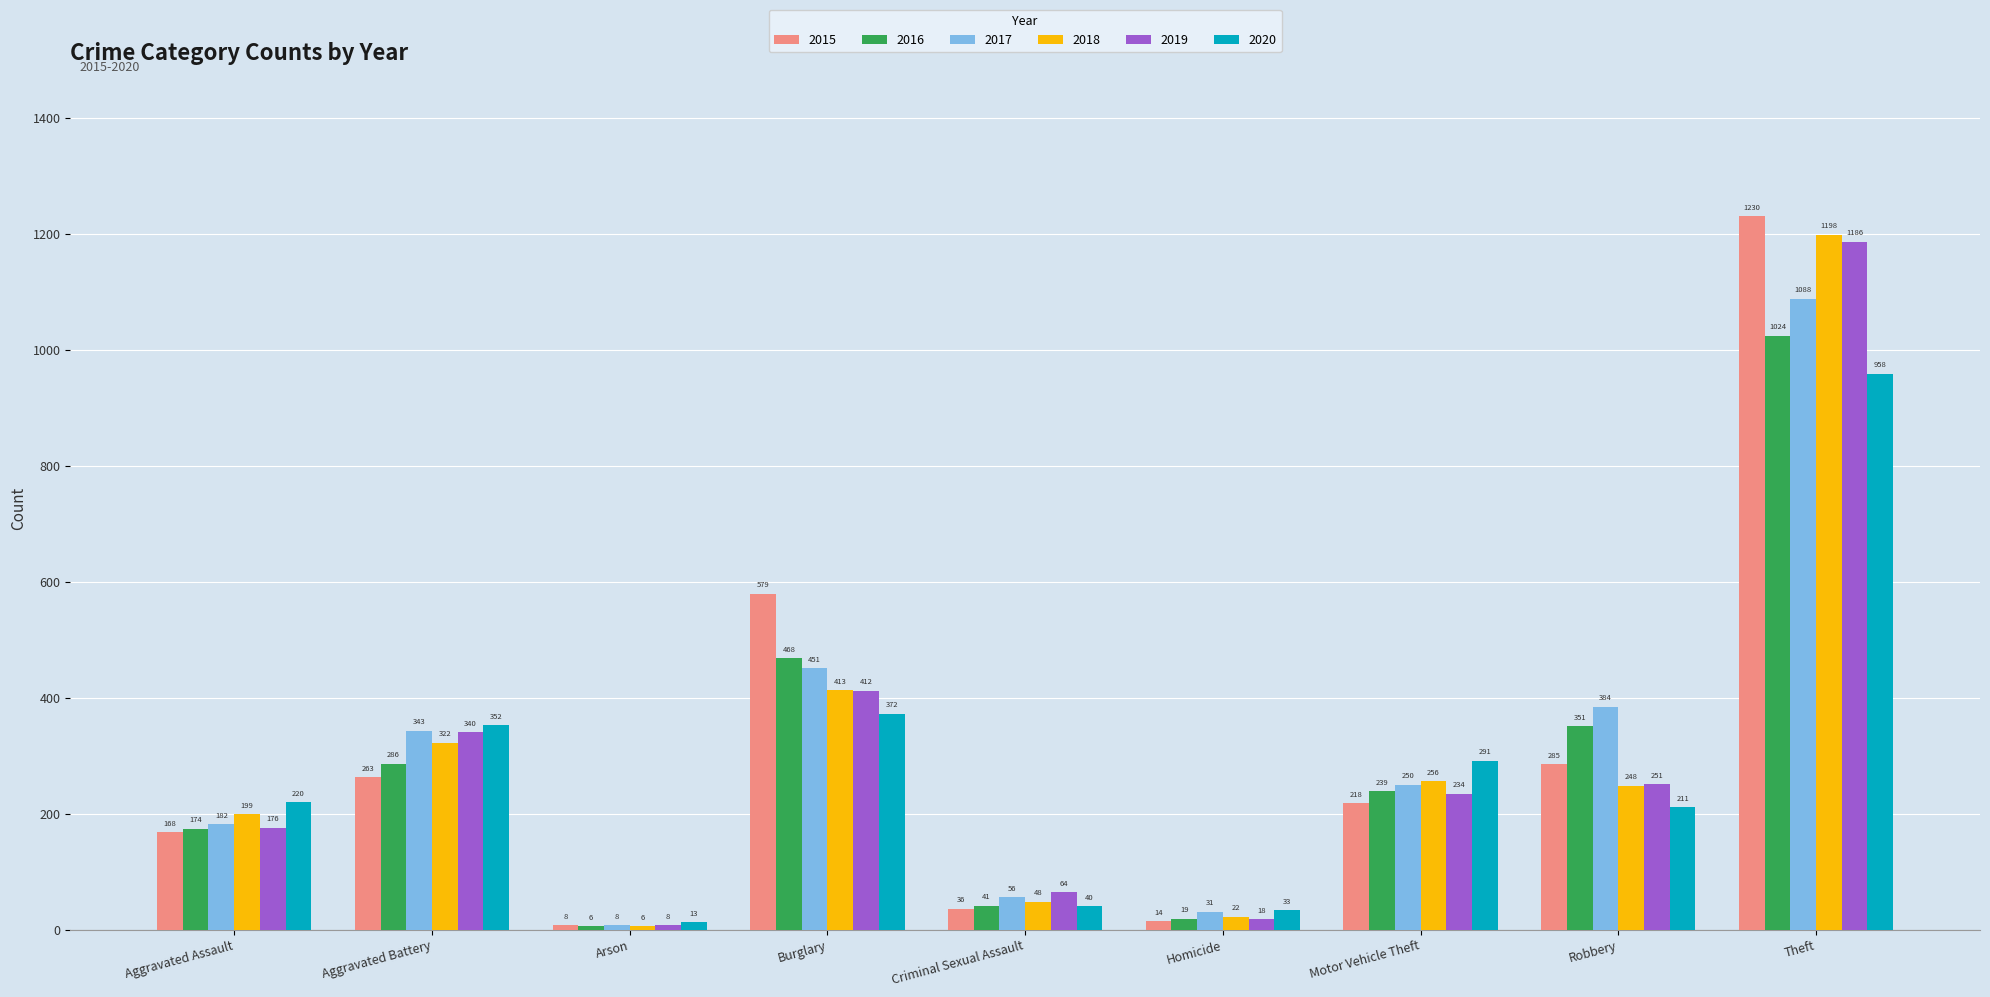

Where does the 2016 series first go above 239?

Aggravated Battery